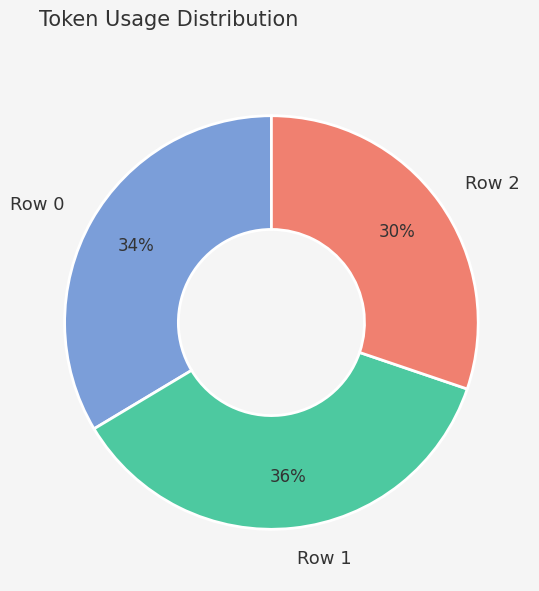

To the nearest percent, what is the average slice percentage?

33%